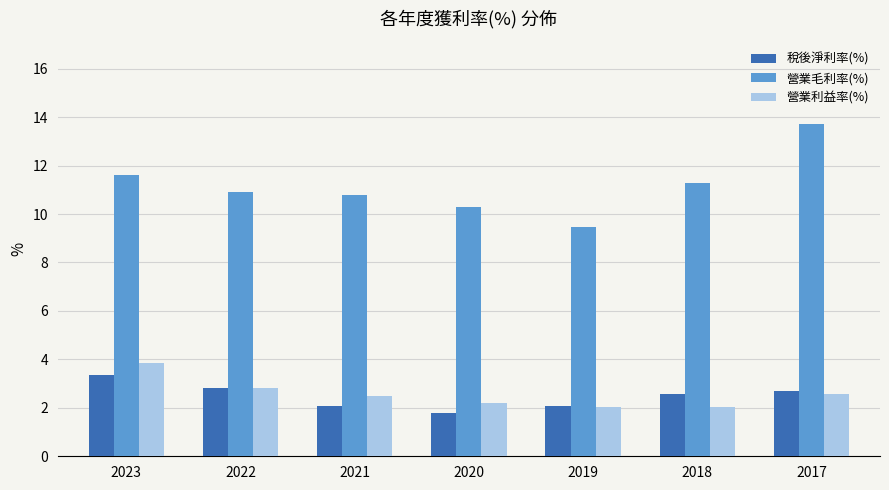

What is the difference between the maximum and minimum values in the 營業毛利率(%) series?

4.2